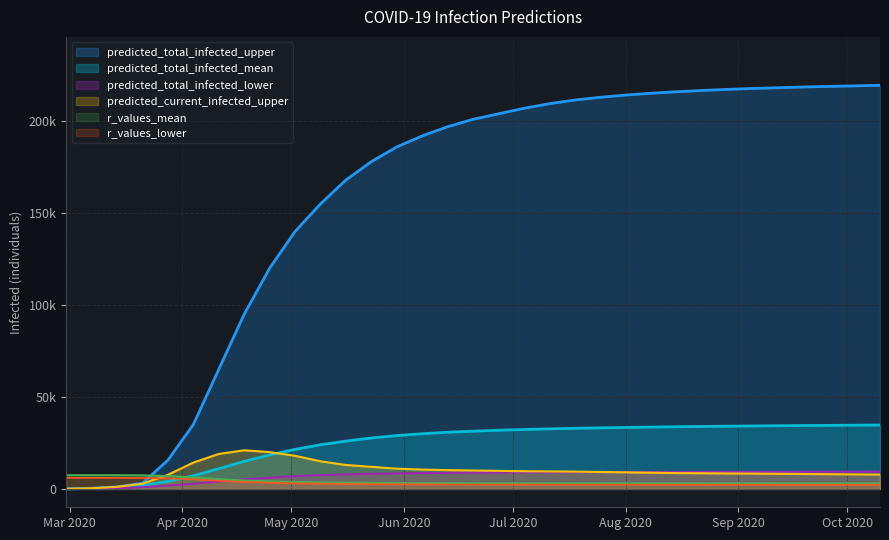

At how many categories does at least one series exceed 7053?

33